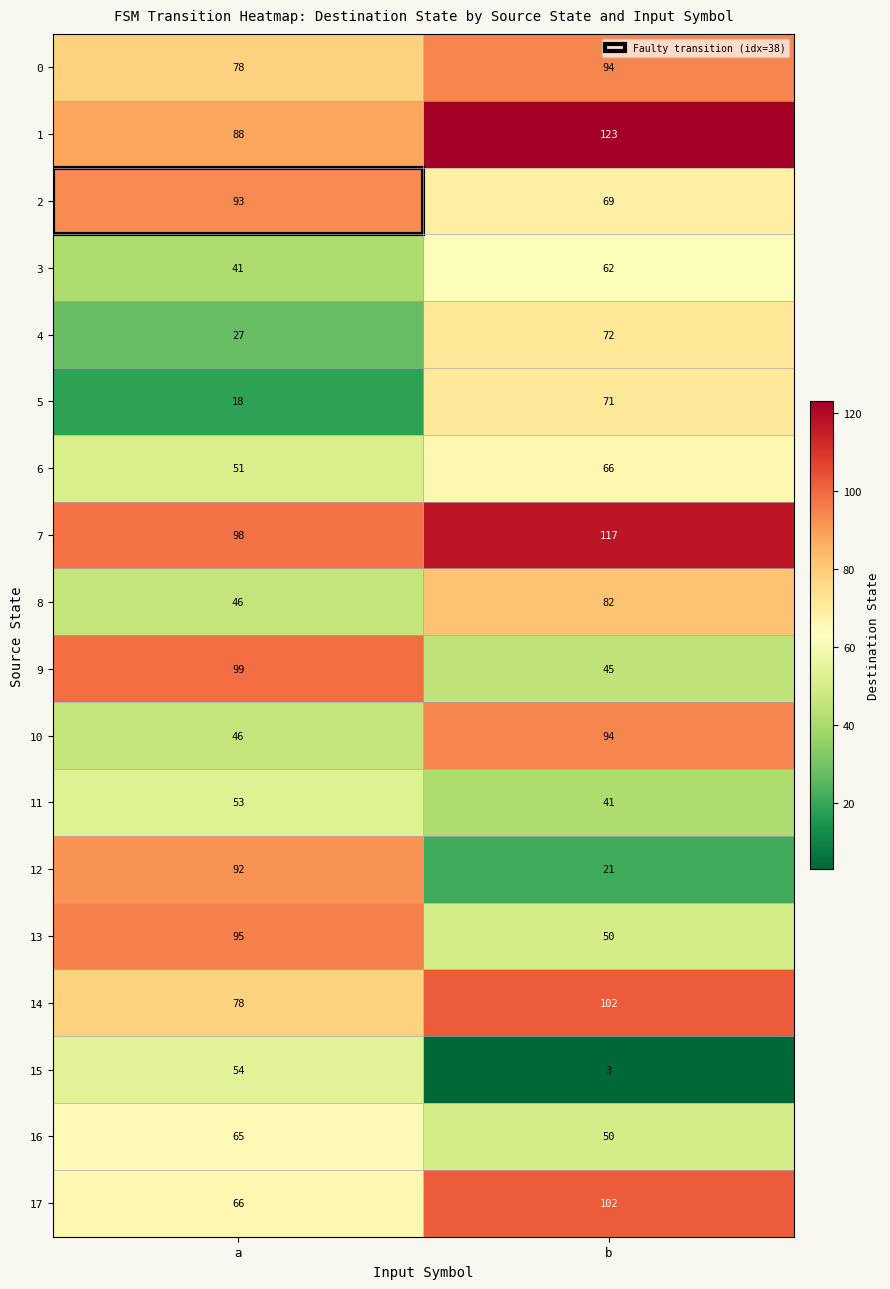

What is the difference between the highest and lowest values at b?

120